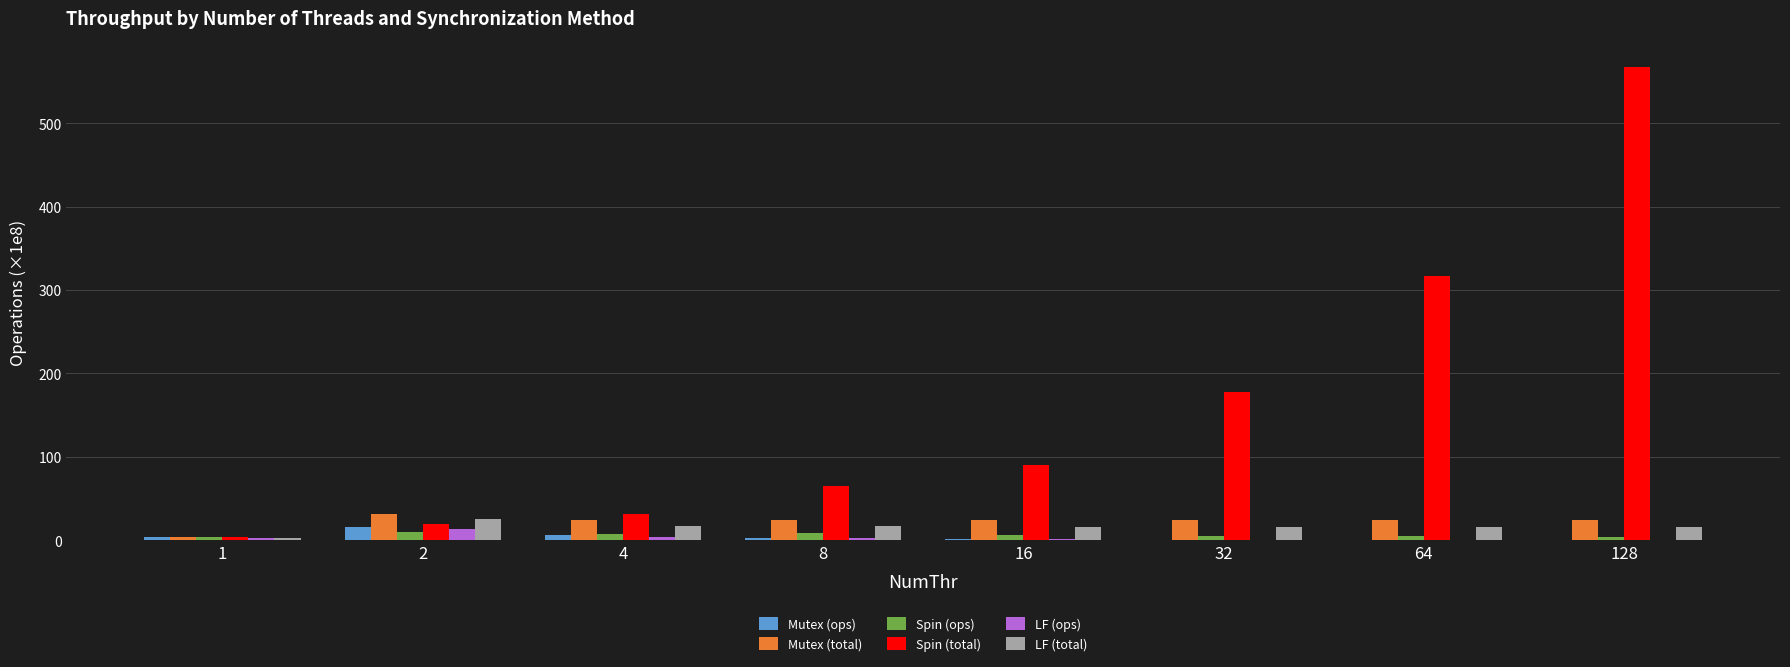

The Spin (total) series shows 316.8 at 64. True or false?

True